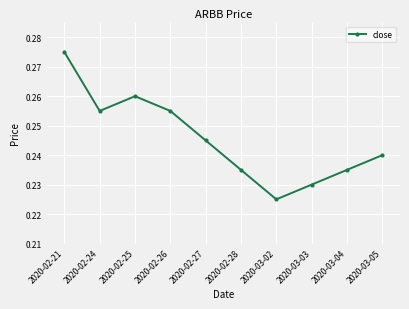

What is the label of the 5th point from the left?

2020-02-27